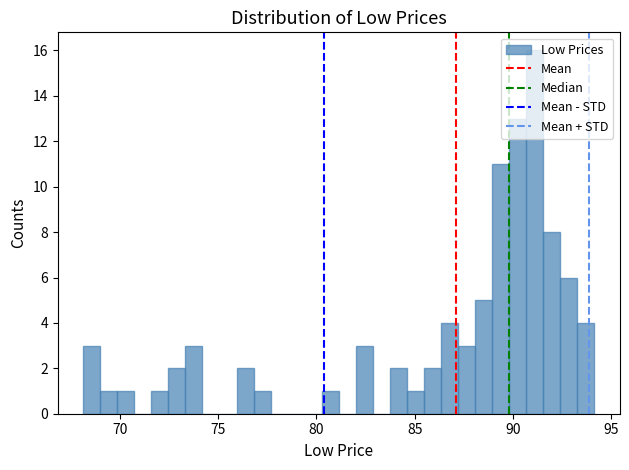

Around what value on the x-axis is the tallest bar? Give the approximate position of its centre, as read against the axis.

91.0